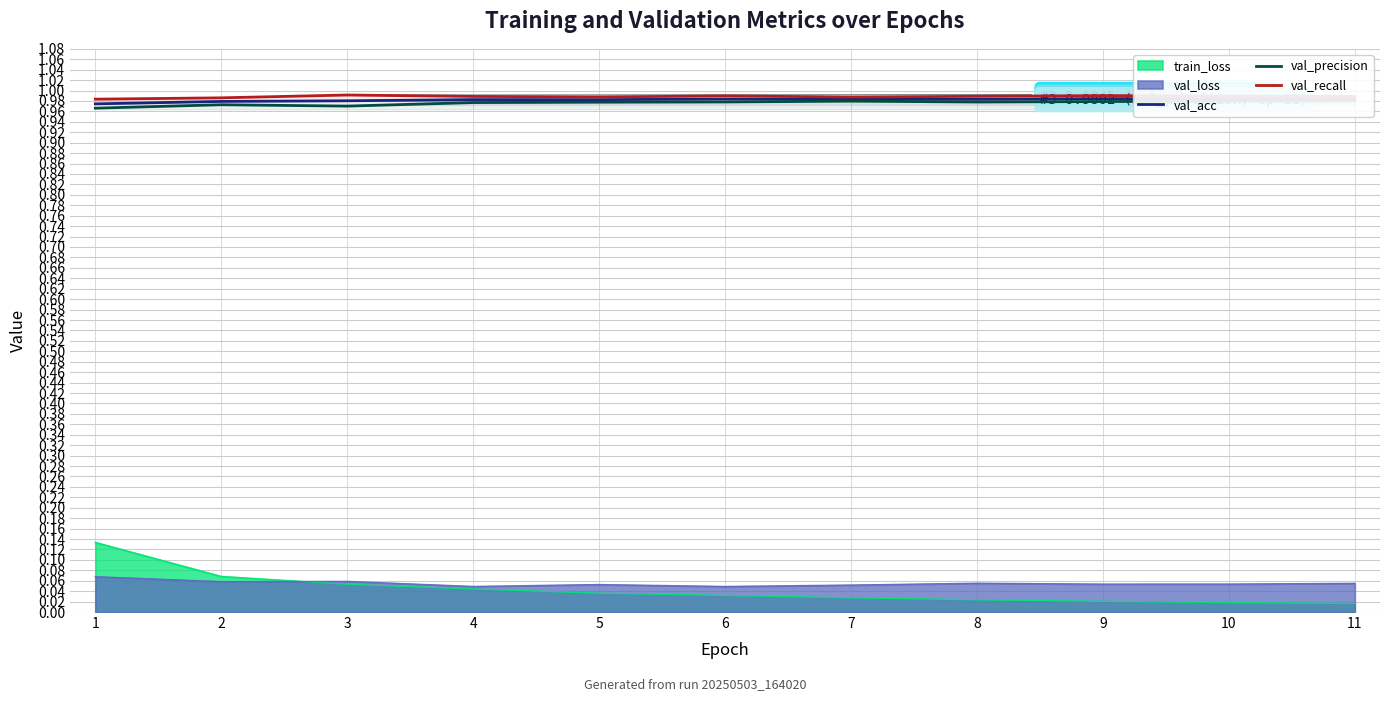

Is it true that val_acc equals 0.6 at 11?

False